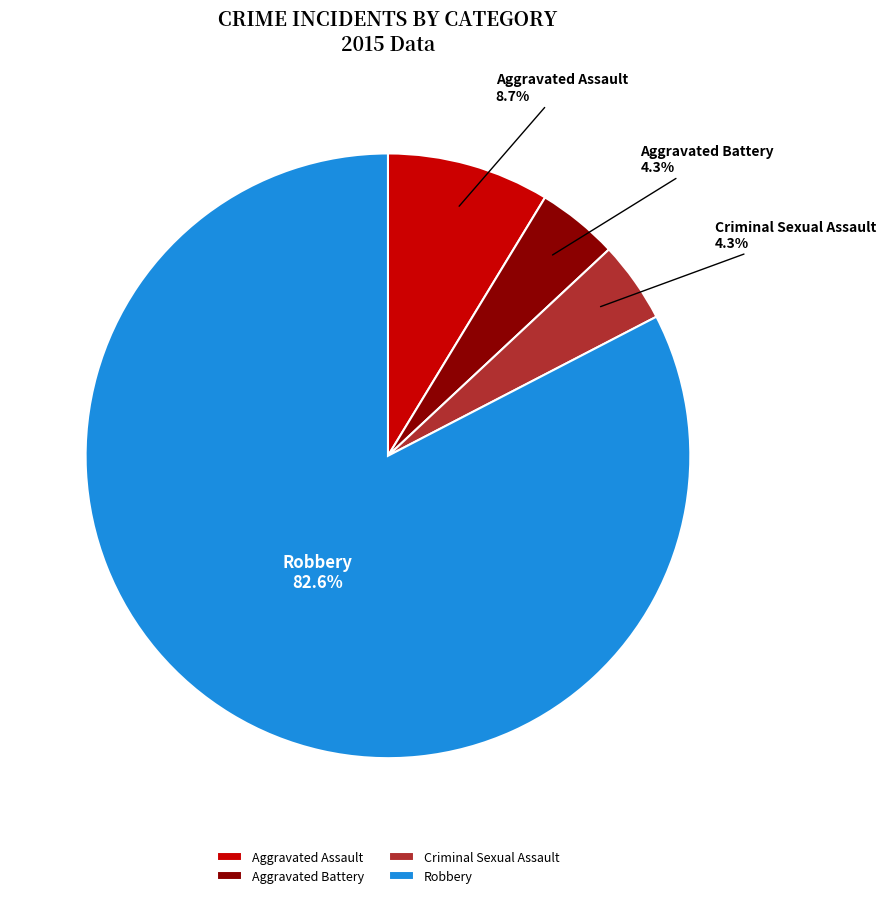

How many segments does this pie chart have?

4